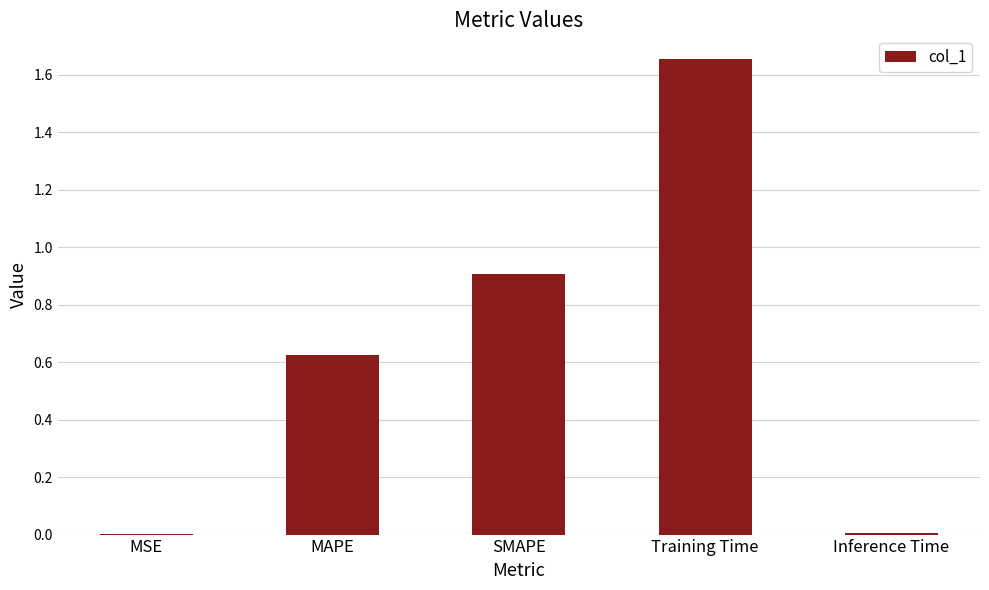

What is the difference between the values at Training Time and SMAPE?

0.7